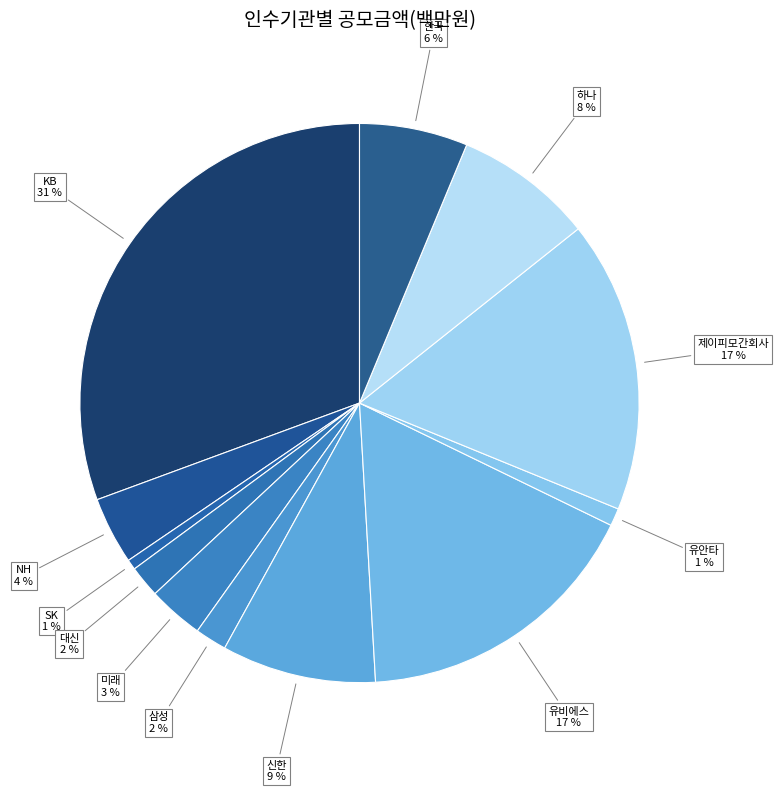

To the nearest percent, what is the difference between the 유안타 and KB slice percentages?

30%